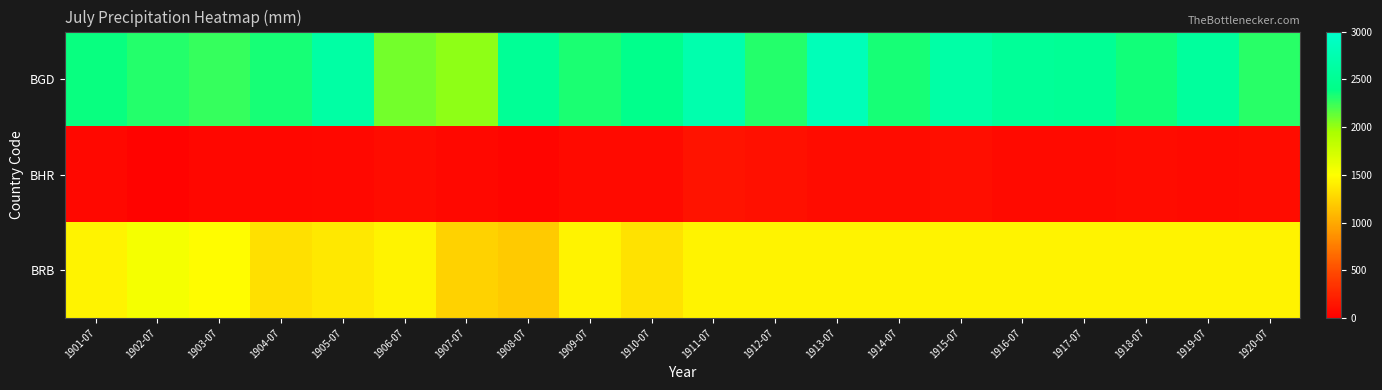

At which category is the sum across all series the highest?

1913-07